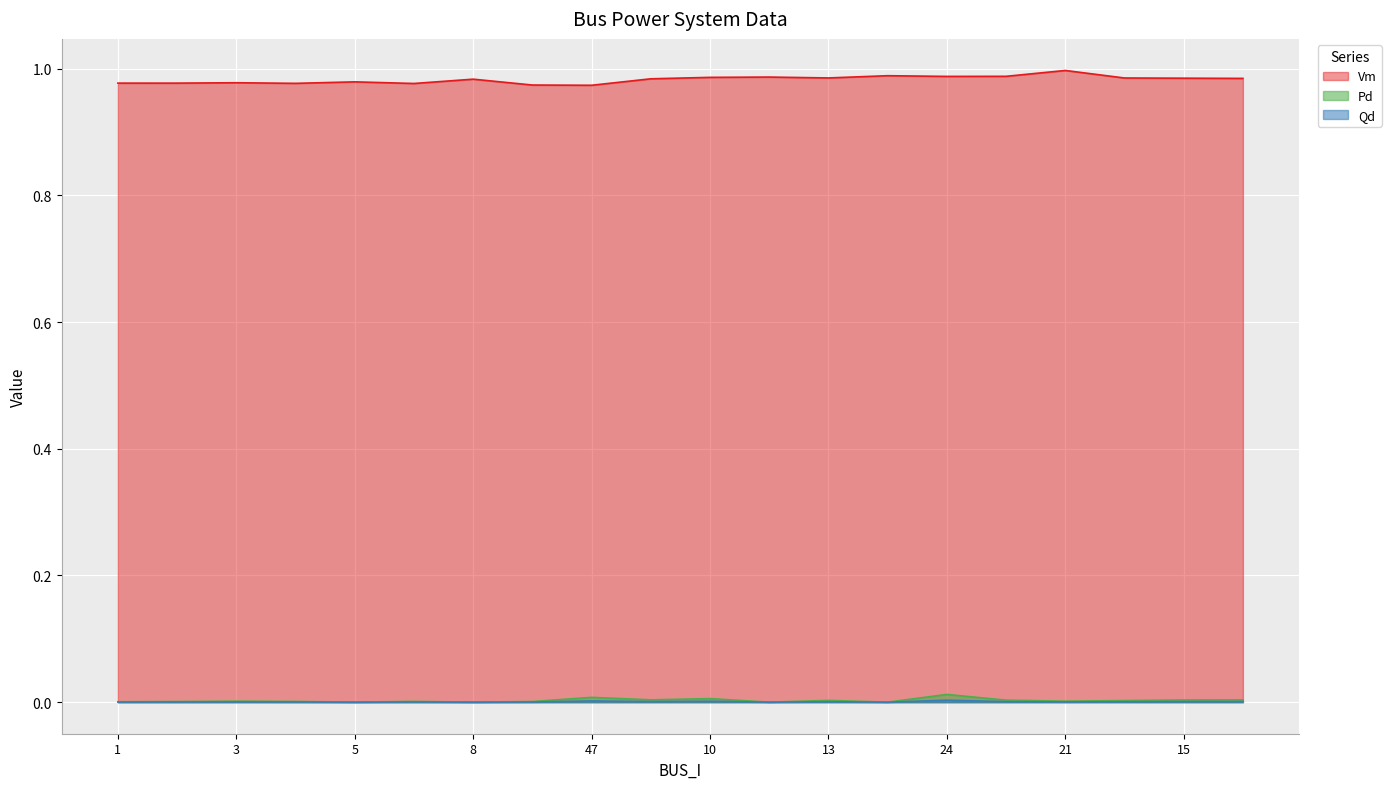

How many lines are shown in the chart?

3